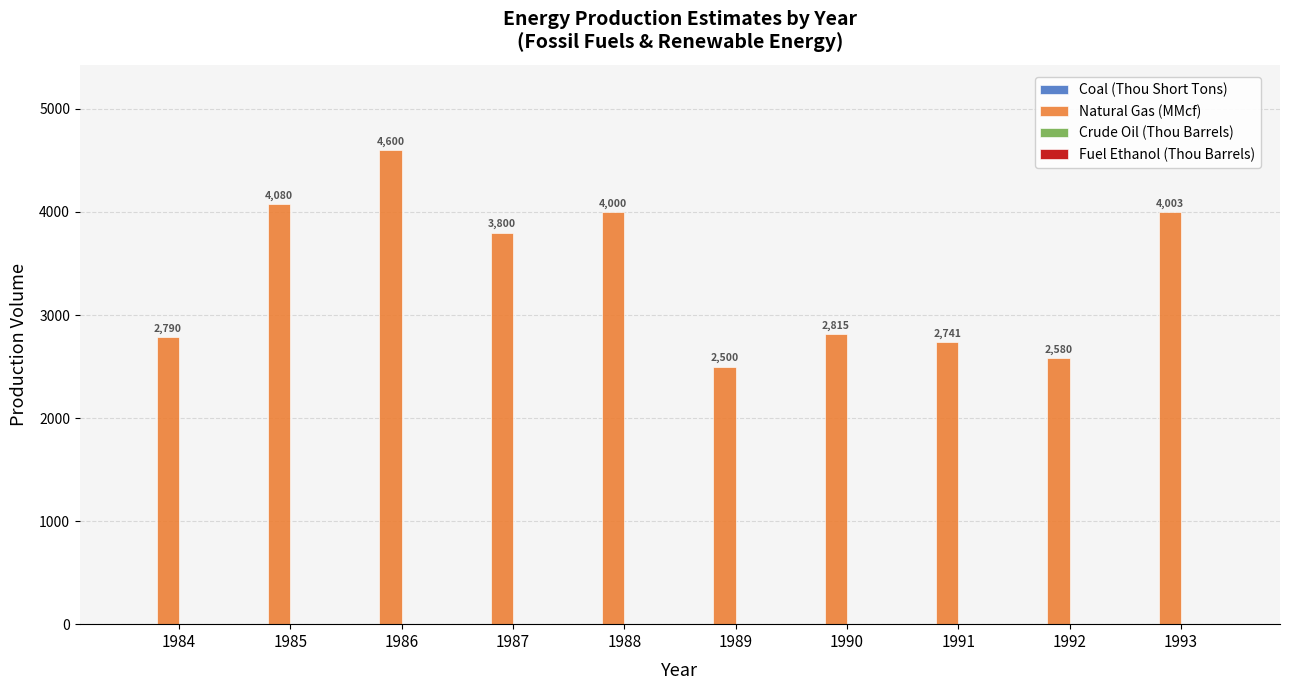

Which has a higher value, 1984 or 1985?

1985